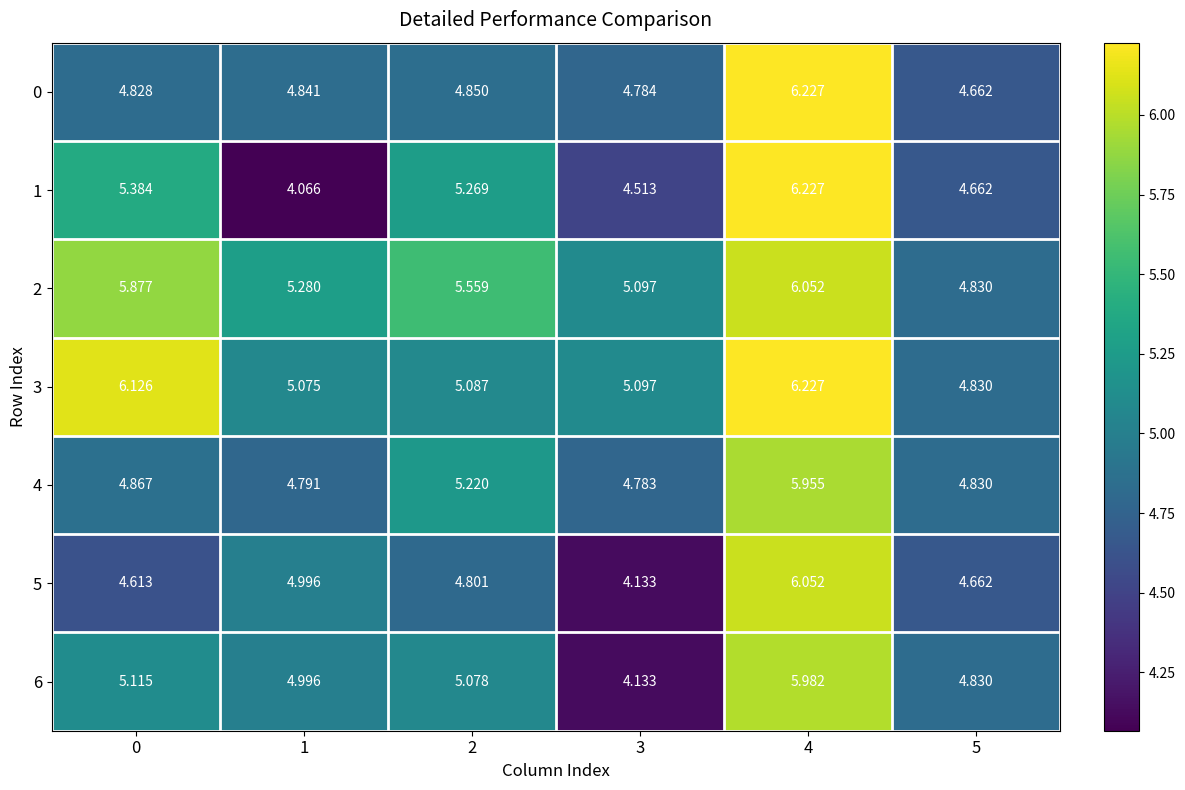

Between 0 and 4, which series saw the biggest shift?

5